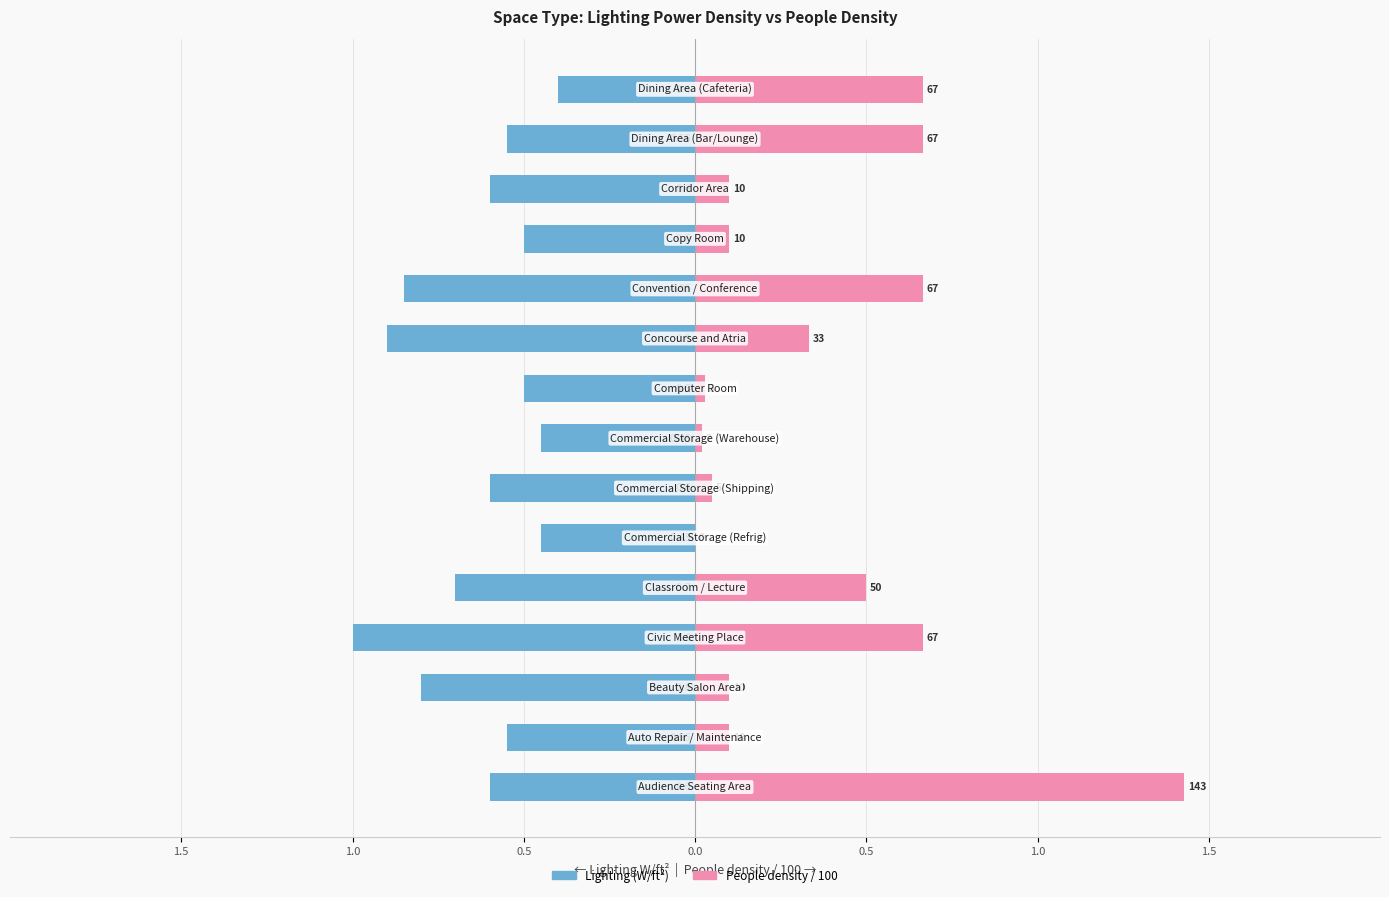

How many bars are there in total?

30